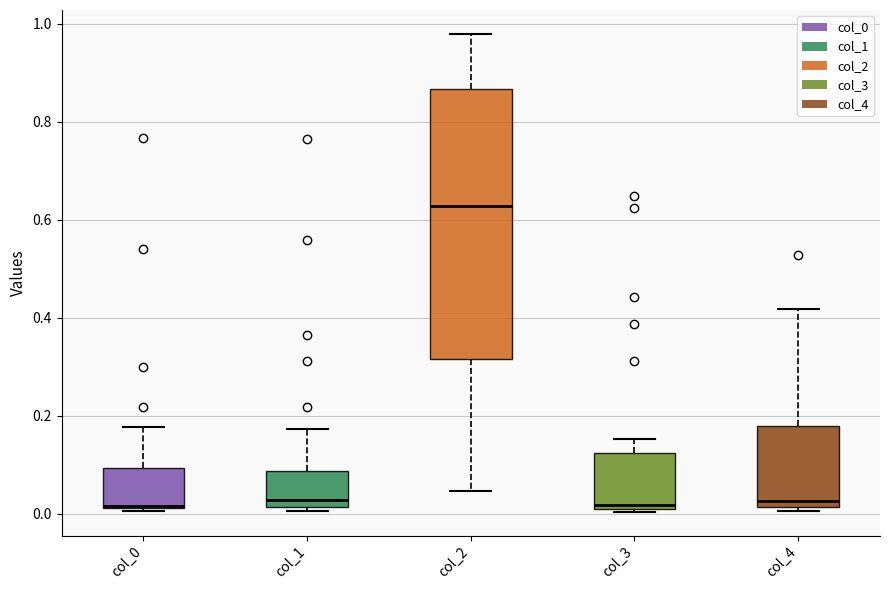

Reading left to right, transcribe this box plot: for each box, give where its median line is, the range the box spans, and where its two whiskers end, as read against the y-axis. The values are not printed on the chart, so give them approximately, as read against the axis.

col_0: median 0.02, box 0.02 to 0.10, whiskers 0.00 to 0.18
col_1: median 0.02 (just above the box's lower edge), box 0.02 to 0.08, whiskers 0.00 to 0.18
col_2: median 0.62, box 0.32 to 0.86, whiskers 0.04 to 0.98
col_3: median 0.02, box 0.00 to 0.12, whiskers 0.00 to 0.16
col_4: median 0.02 (just above the box's lower edge), box 0.02 to 0.18, whiskers 0.00 to 0.42